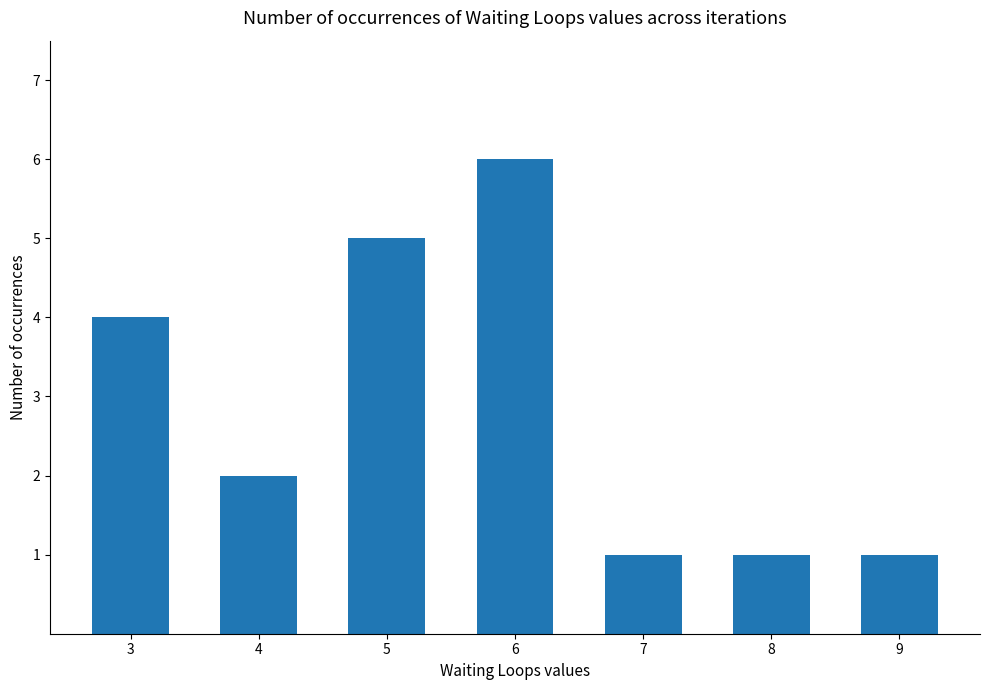

The chart shows a value of 6 at 3. True or false?

False